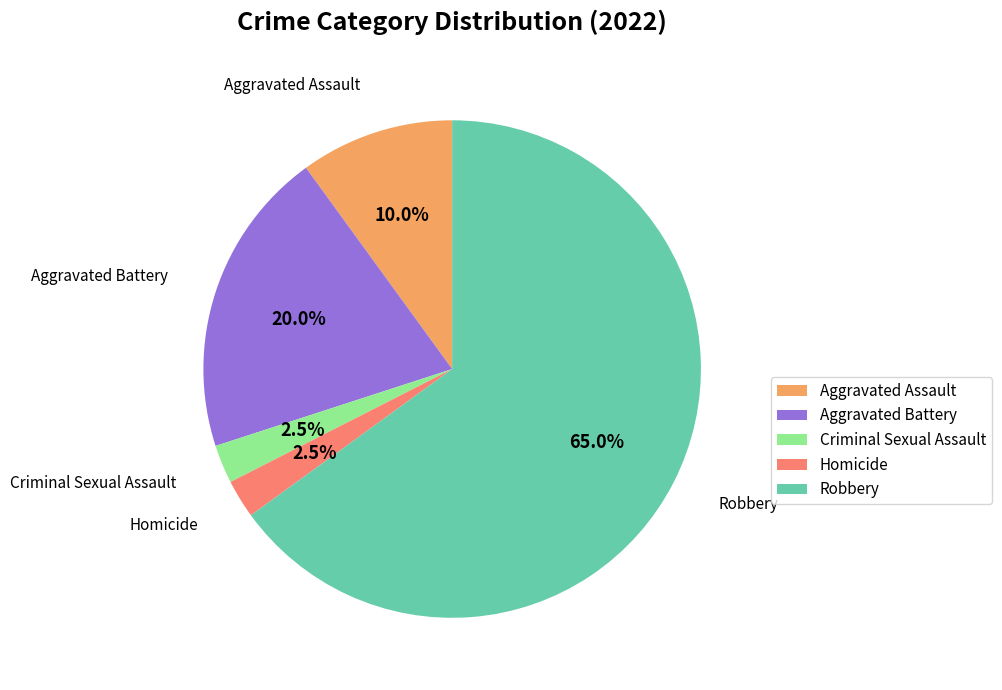

Which category has the biggest portion of the pie?

Robbery